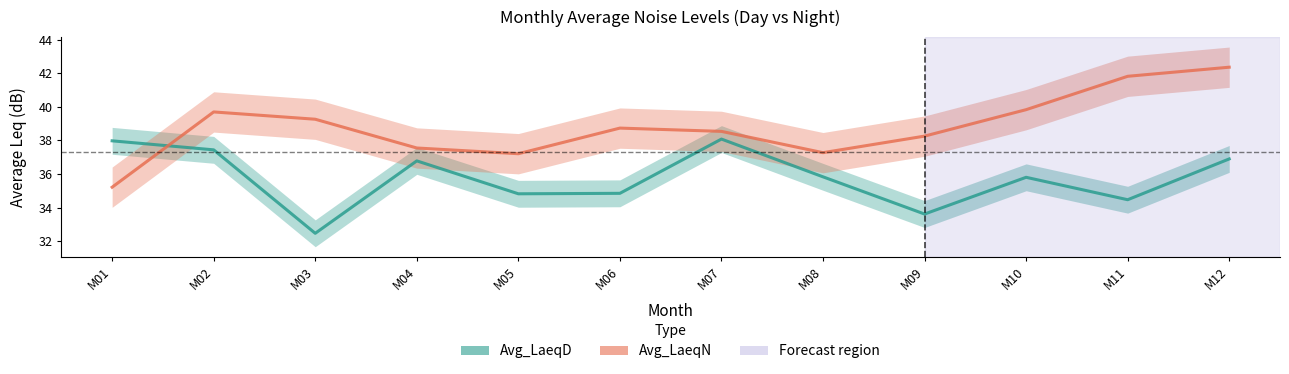

Between M05 and M09, which series saw the biggest shift?

Avg_LaeqD